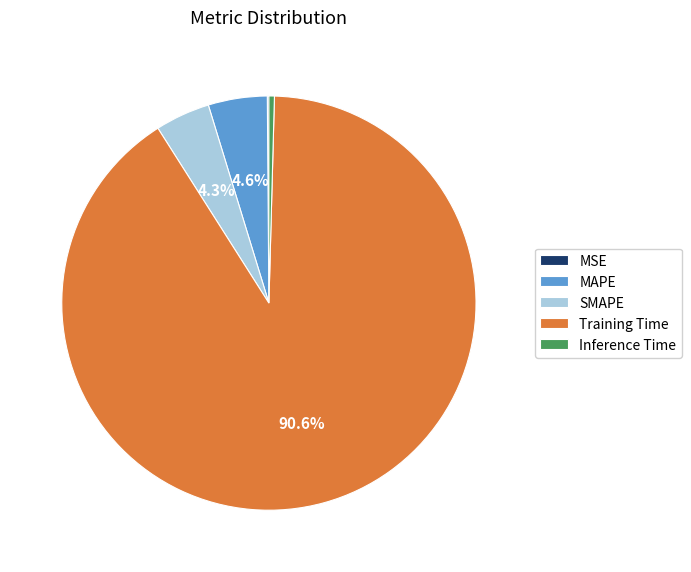

Which category has the biggest portion of the pie?

Training Time